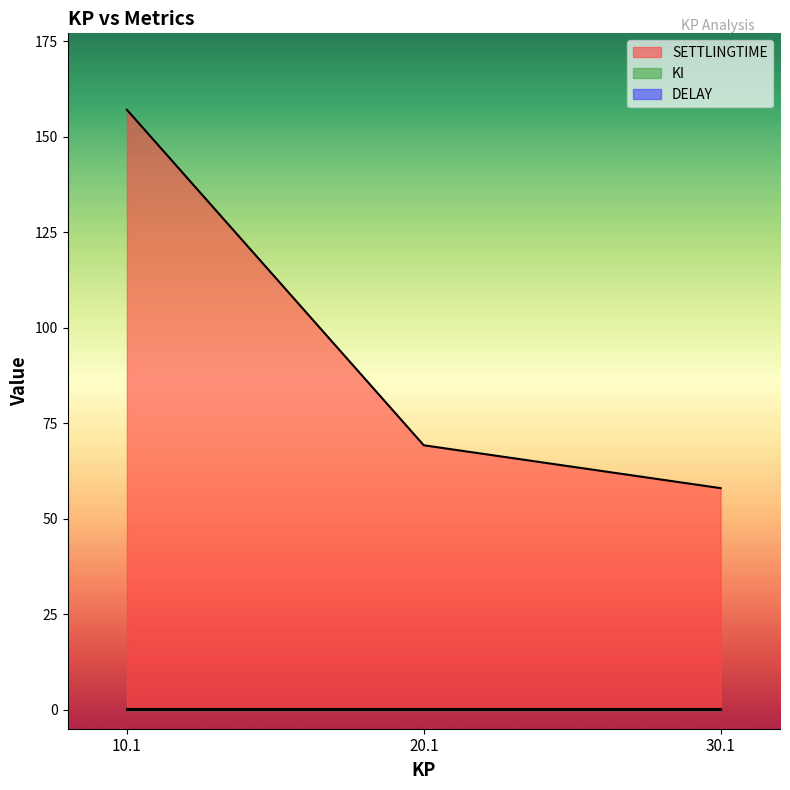

What is the total value across all series at 20.1?

69.5